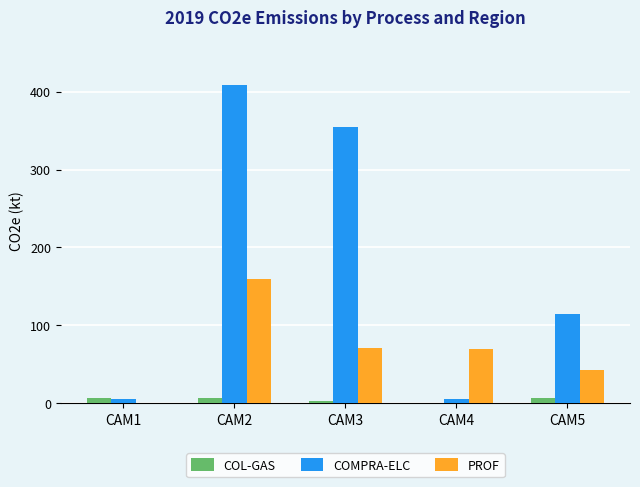

Which series changed the most between CAM2 and CAM4?

COMPRA-ELC